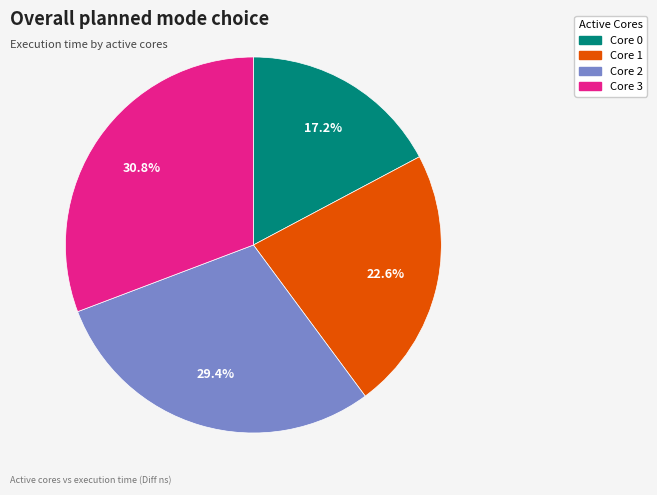

Which has a higher value, Core 1 or Core 2?

Core 2